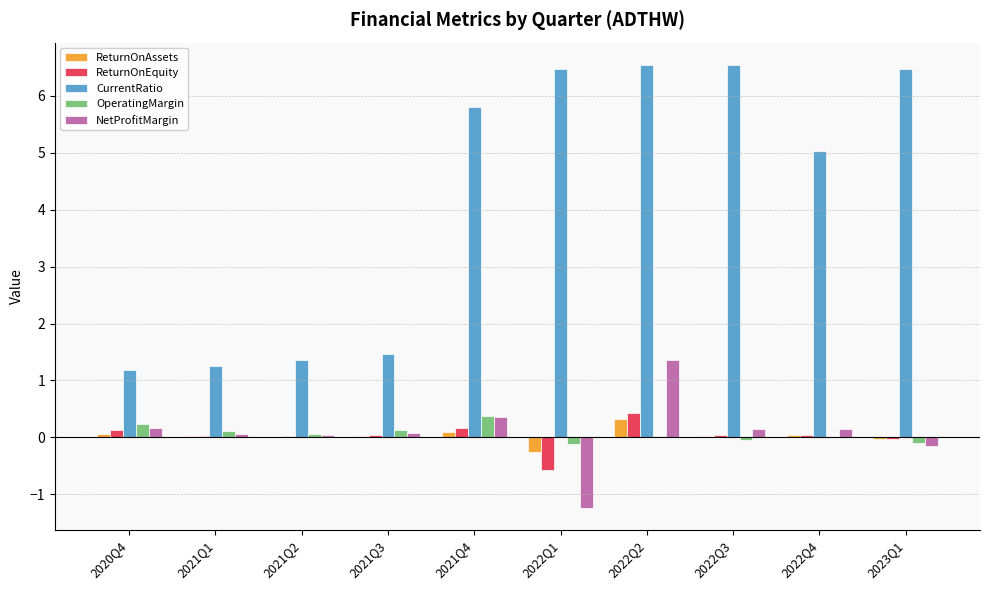

Which series has the largest total across all categories?

CurrentRatio